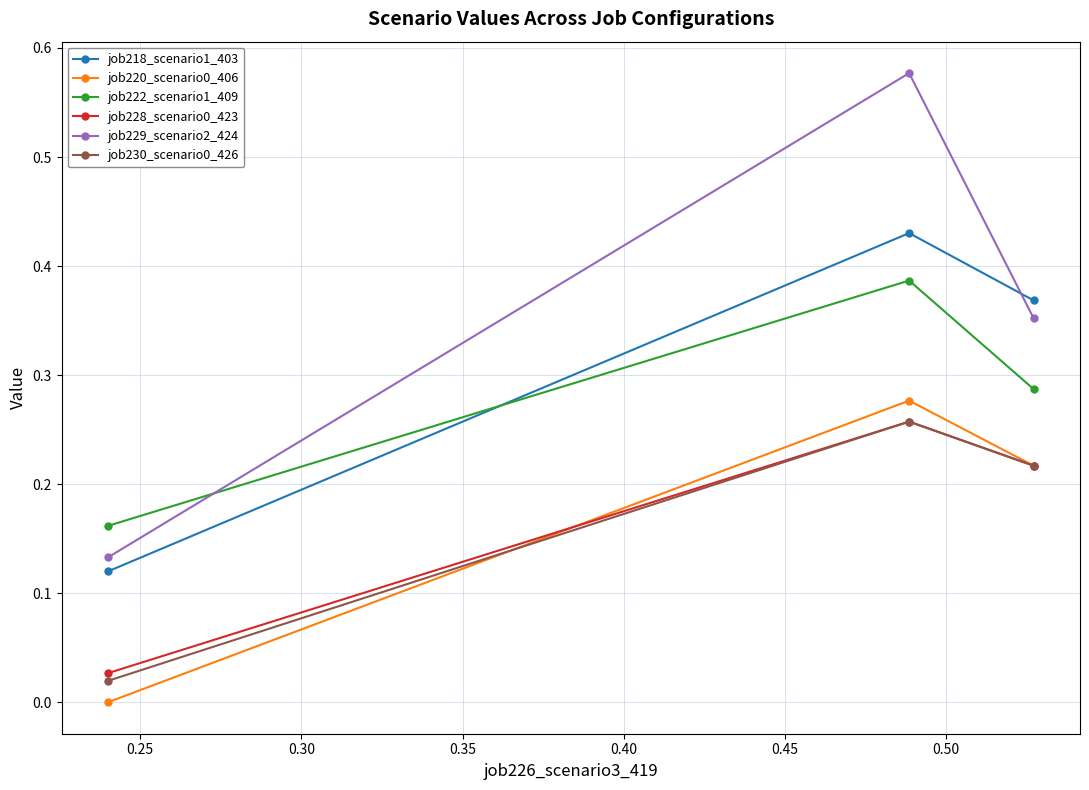

Which series has the widest spread of values?

job229_scenario2_424